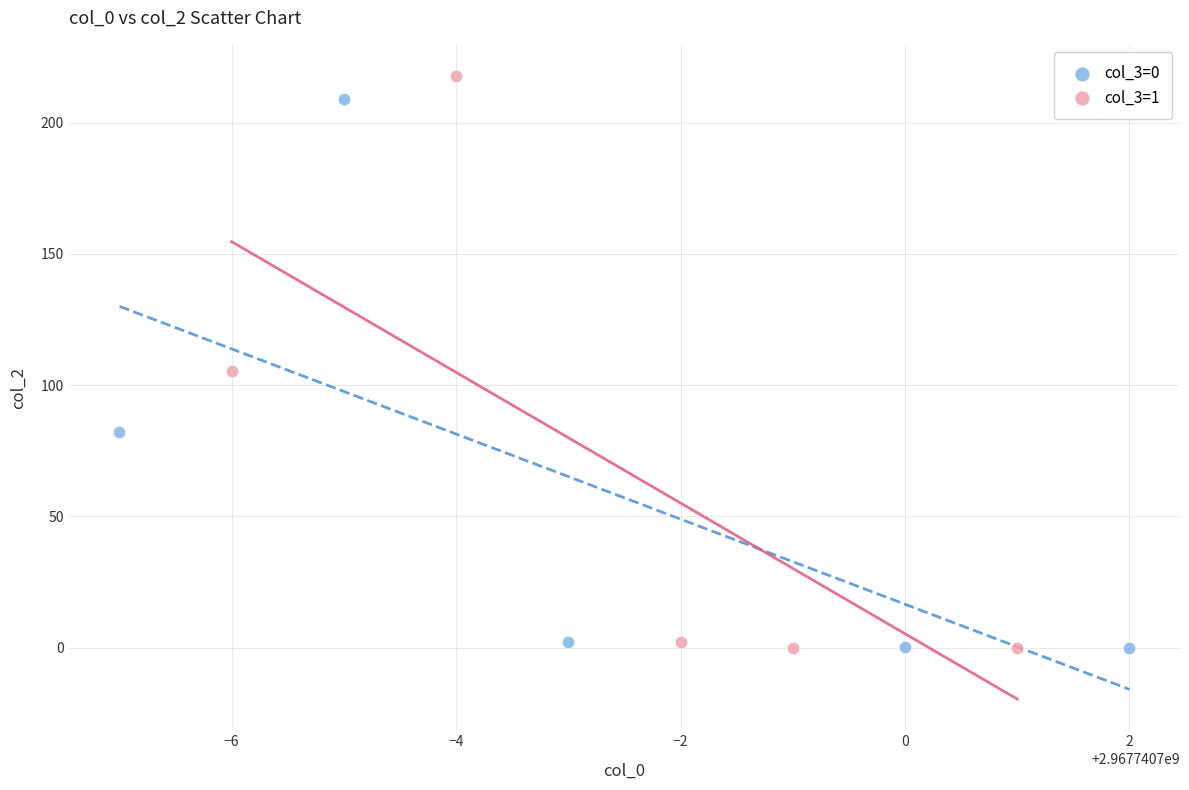

Which series has the widest spread of Y values?

col_3=1